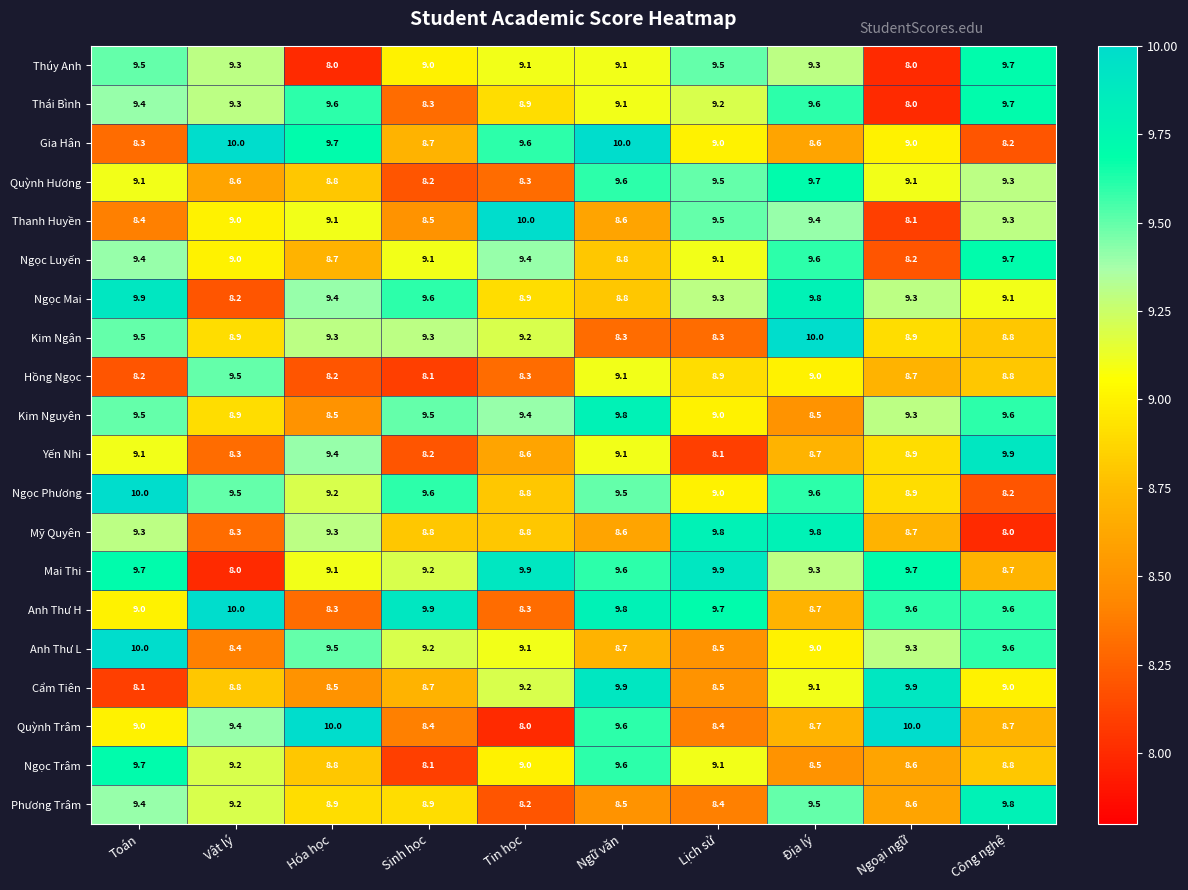

What is the average value of the Hồng Ngọc series?

8.7